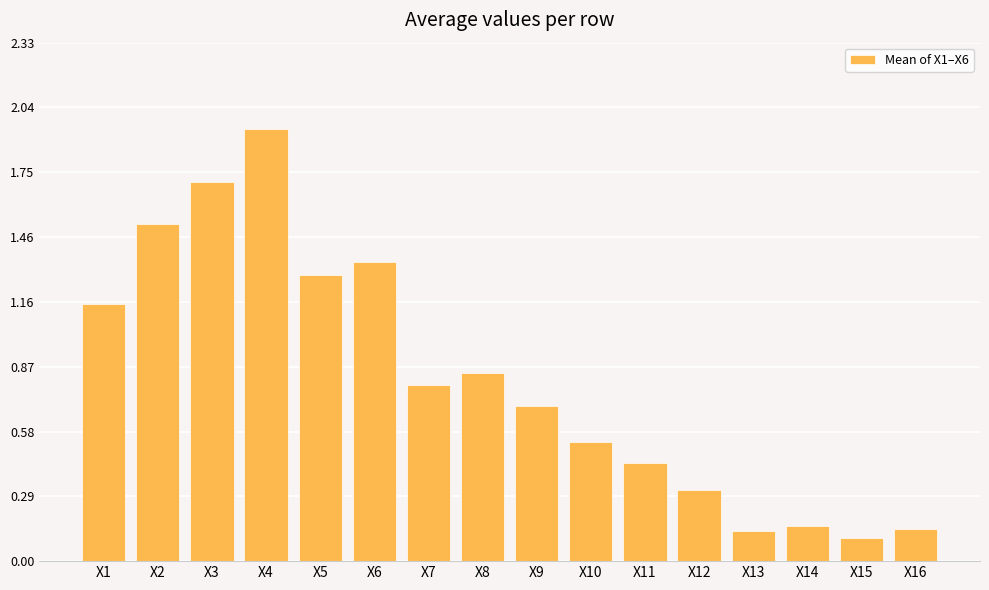

The chart shows a value of 0.4 at X7. True or false?

False